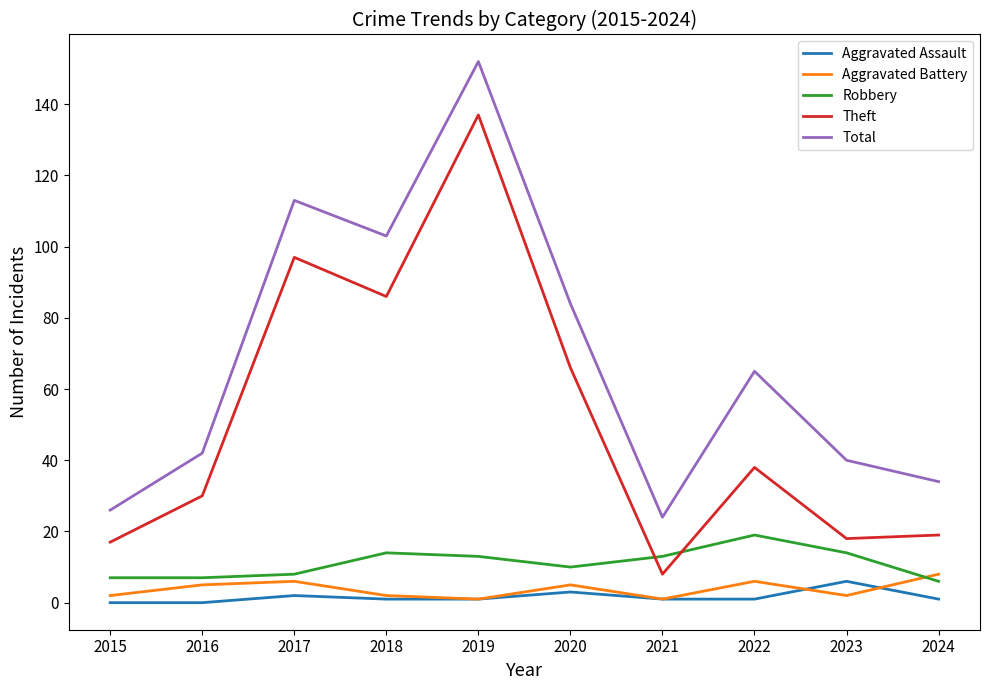

How many interior local valleys does the Total series have?

2